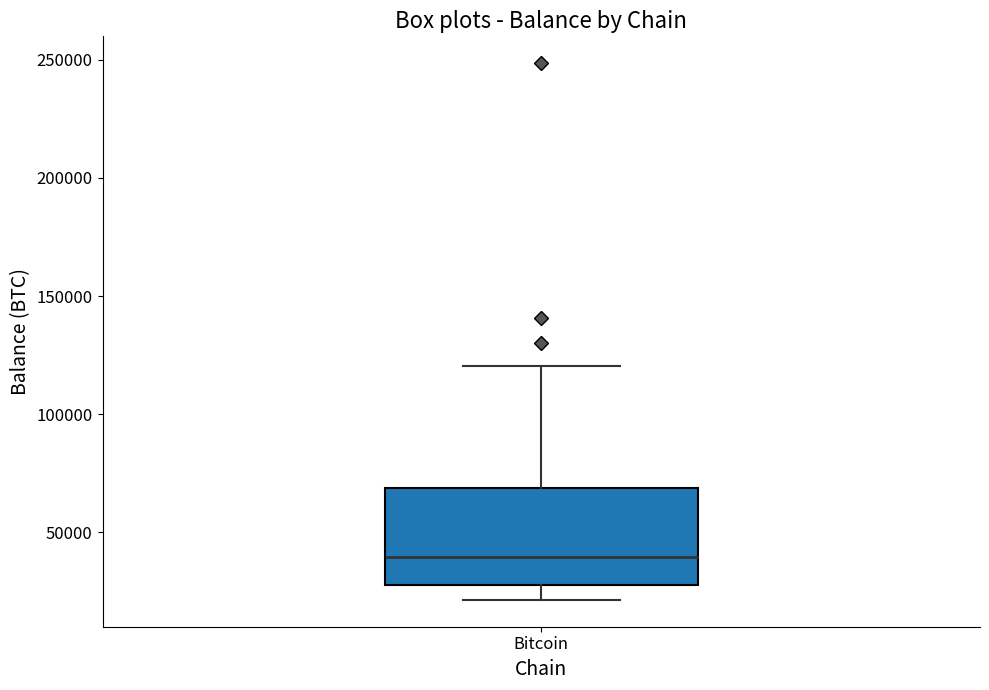

Where does the lower whisker of the box for Bitcoin end on the y-axis? The values are not printed on the chart, so give them approximately, as read against the axis.

20000